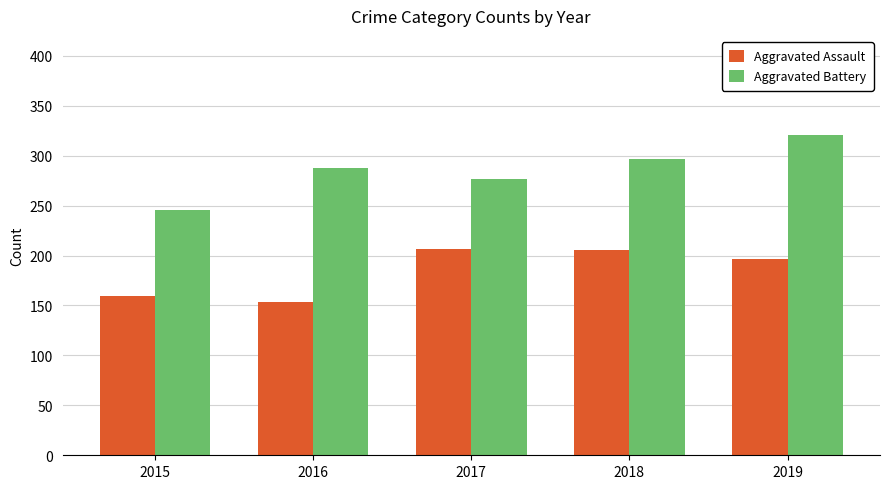

What is the sum of the Aggravated Assault values at 2017 and 2015?

367